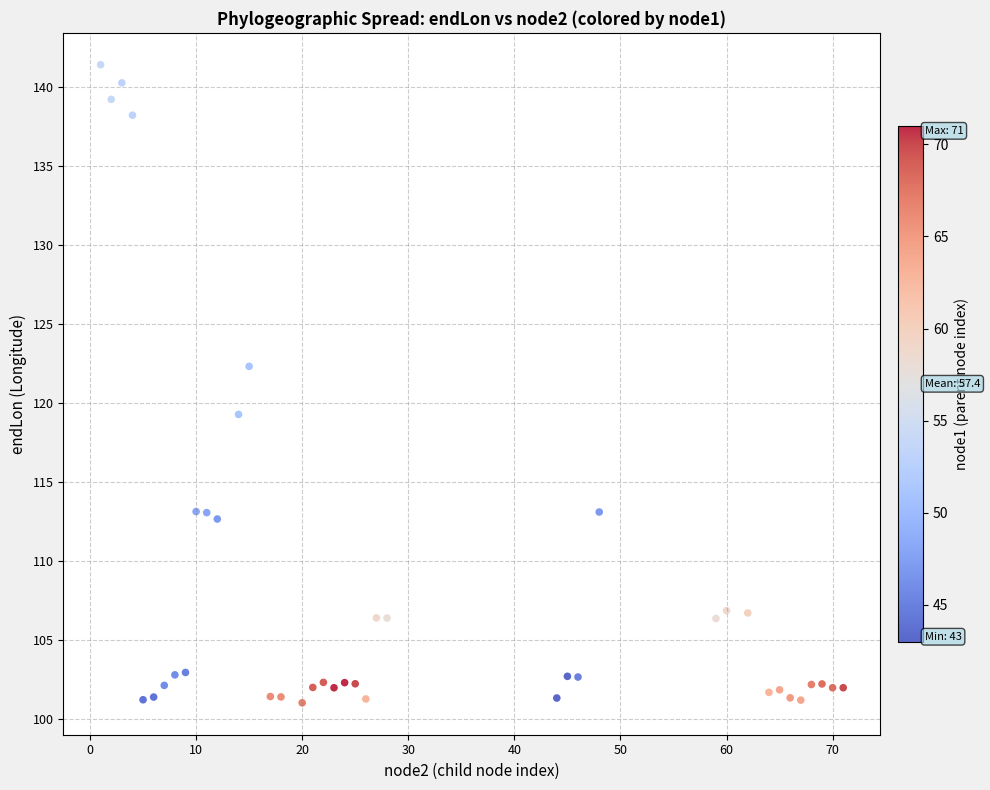

What is the range of Y values (max minus min)?

40.3